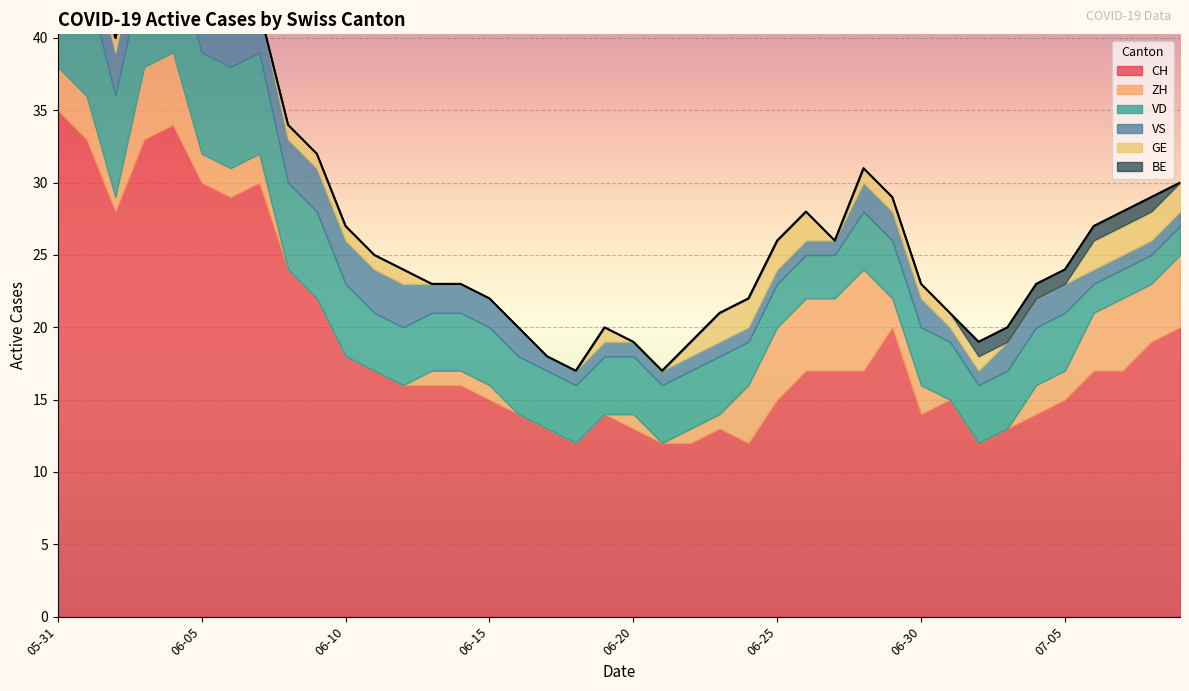

Does the chart display data point markers on the line(s)?

No